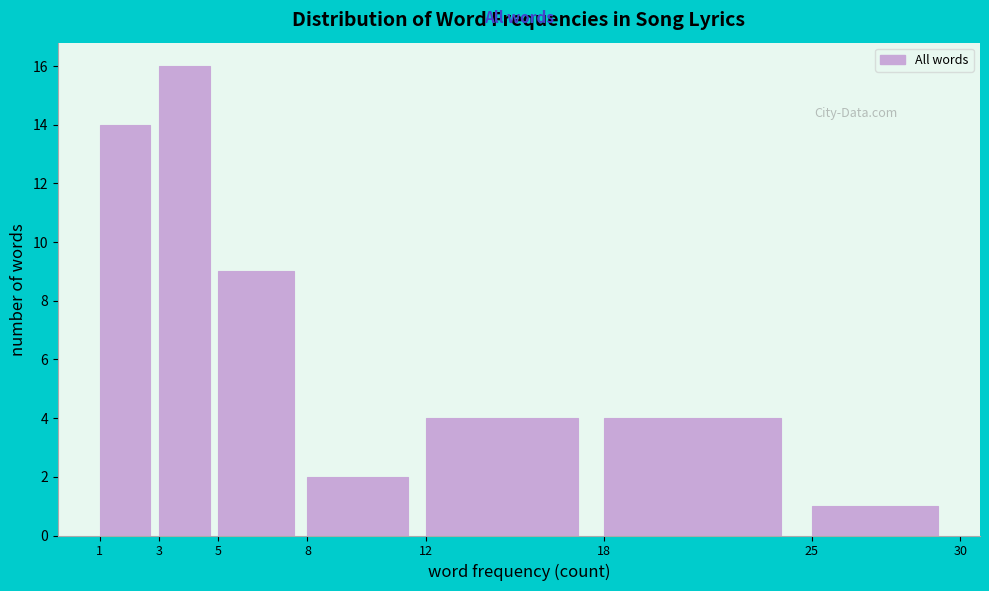

Reading left to right, transcribe this chart: for each bar, give the range it covers on the x-axis and its height. The values are not printed on the chart, so give them approximately, as read against the axis.

1 to 3: 14
3 to 5: 16
5 to 8: 9
8 to 12: 2
12 to 18: 4
18 to 25: 4
25 to 30: 1